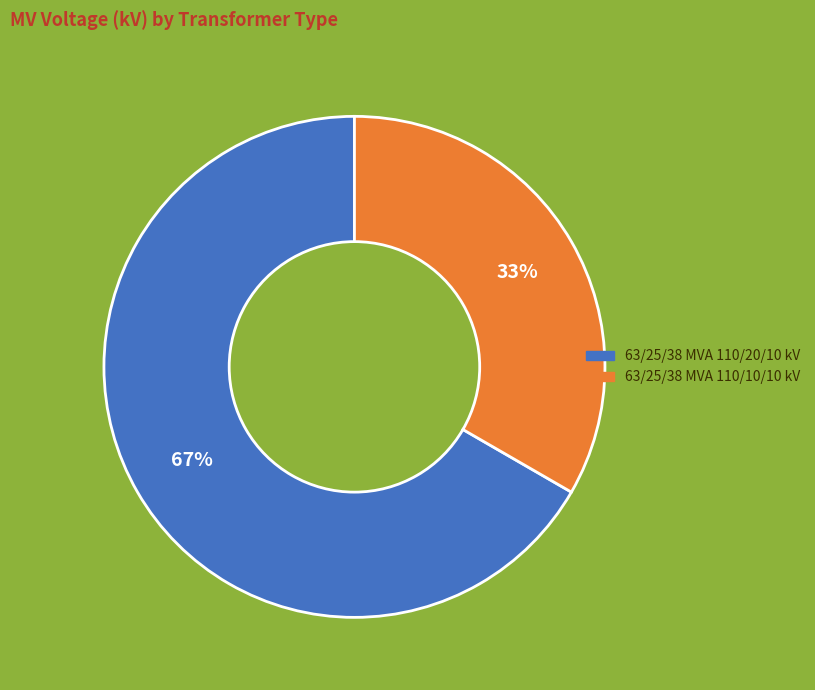

Combined, do 63/25/38 MVA 110/10/10 kV and 63/25/38 MVA 110/20/10 kV account for over 50%?

Yes